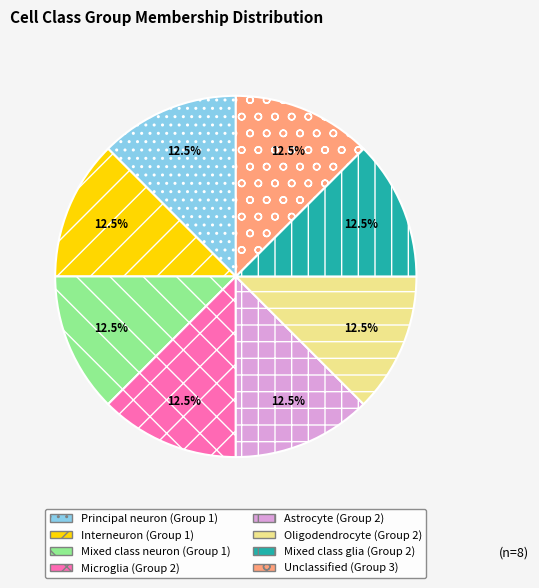

How many segments does this pie chart have?

8